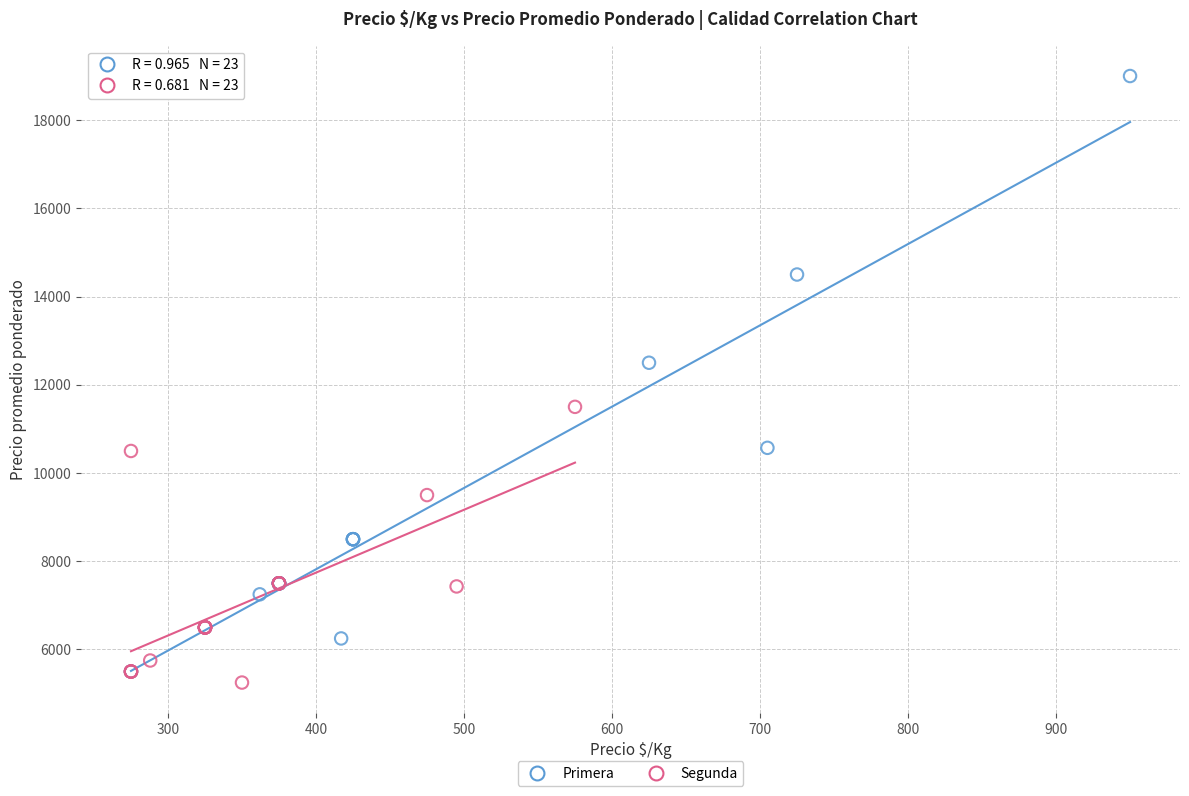

Which series has the widest spread of Y values?

Primera